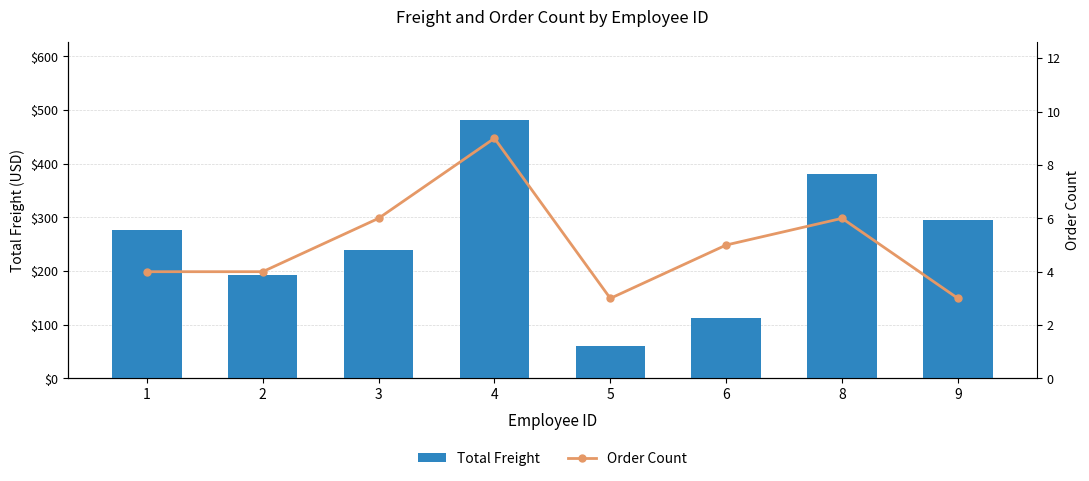

Is it true that Order Count equals 5.0 at 6?

True